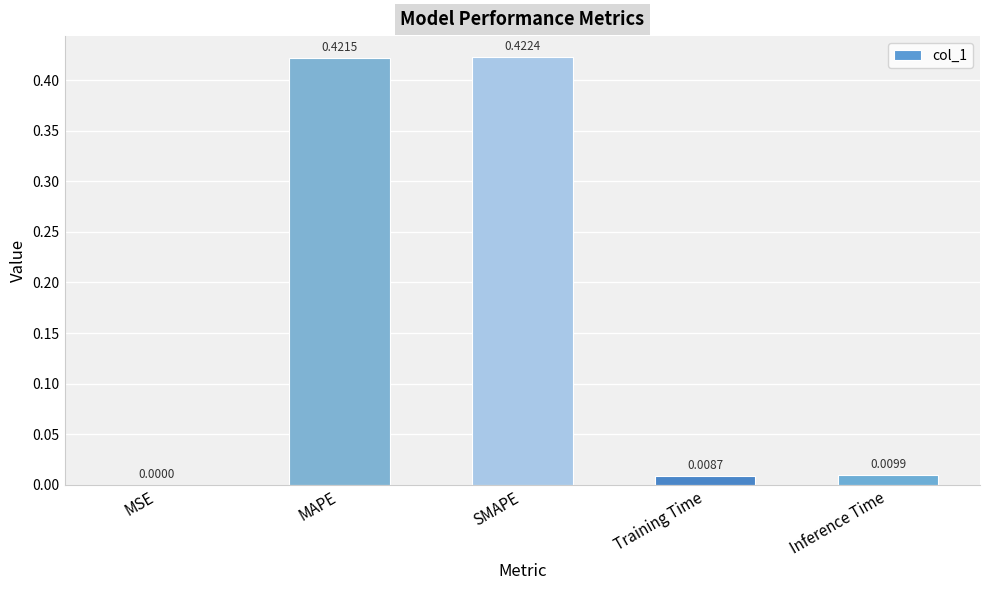

Between MSE and MAPE, which is larger?

MAPE